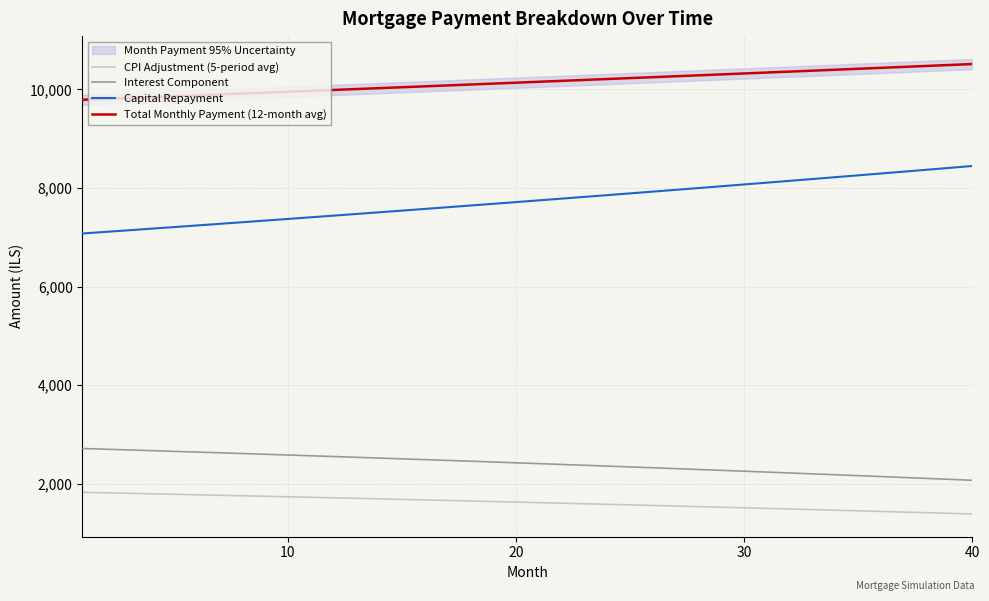

Reading right to left, extract all data points from this chart.

CPI Adjustment (5-period avg): 1384.9	1397.8	1410.6	1423.3	1436.0	1448.5	1461.0	1473.4	1485.6	1497.8	1509.9	1521.9	1533.8	1545.7	1557.4	1569.1	1580.6	1592.1	1603.5	1614.8	1626.1	1637.2	1648.2	1659.2	1670.1	1680.9	1691.6	1702.3	1712.8	1723.3	1733.7	1744.0	1754.3	1764.4	1774.5	1784.5	1794.4	1804.3	1814.0	1823.7
Interest Component: 2068.7	2087.7	2106.5	2125.2	2143.8	2162.2	2180.5	2198.7	2216.7	2234.7	2252.4	2270.1	2287.6	2304.9	2322.2	2339.3	2356.3	2373.2	2389.9	2406.5	2423.0	2439.4	2455.6	2471.7	2487.7	2503.6	2519.3	2535.0	2550.5	2565.9	2581.1	2596.3	2611.3	2626.2	2641.0	2655.7	2670.3	2684.7	2699.1	2713.3
Capital Repayment: 8446.1	8407.8	8369.8	8331.9	8294.2	8256.6	8219.3	8182.1	8145.0	8108.2	8071.5	8034.9	7998.6	7962.4	7926.3	7890.5	7854.7	7819.2	7783.8	7748.6	7713.5	7678.6	7643.8	7609.2	7574.8	7540.5	7506.4	7472.4	7438.6	7404.9	7371.4	7338.0	7304.8	7271.8	7238.9	7206.1	7173.5	7141.0	7108.7	7076.5
Total Monthly Payment (12-month avg): 10514.7	10495.5	10476.3	10457.1	10438.0	10418.9	10399.8	10380.8	10361.8	10342.8	10323.9	10305.0	10286.1	10267.3	10248.5	10229.8	10211.1	10192.4	10173.7	10155.1	10136.5	10118.0	10099.5	10081.0	10062.5	10044.1	10025.7	10007.4	9989.1	9970.8	9952.5	9934.3	9916.1	9898.0	9879.9	9861.8	9843.8	9825.7	9807.8	9789.8